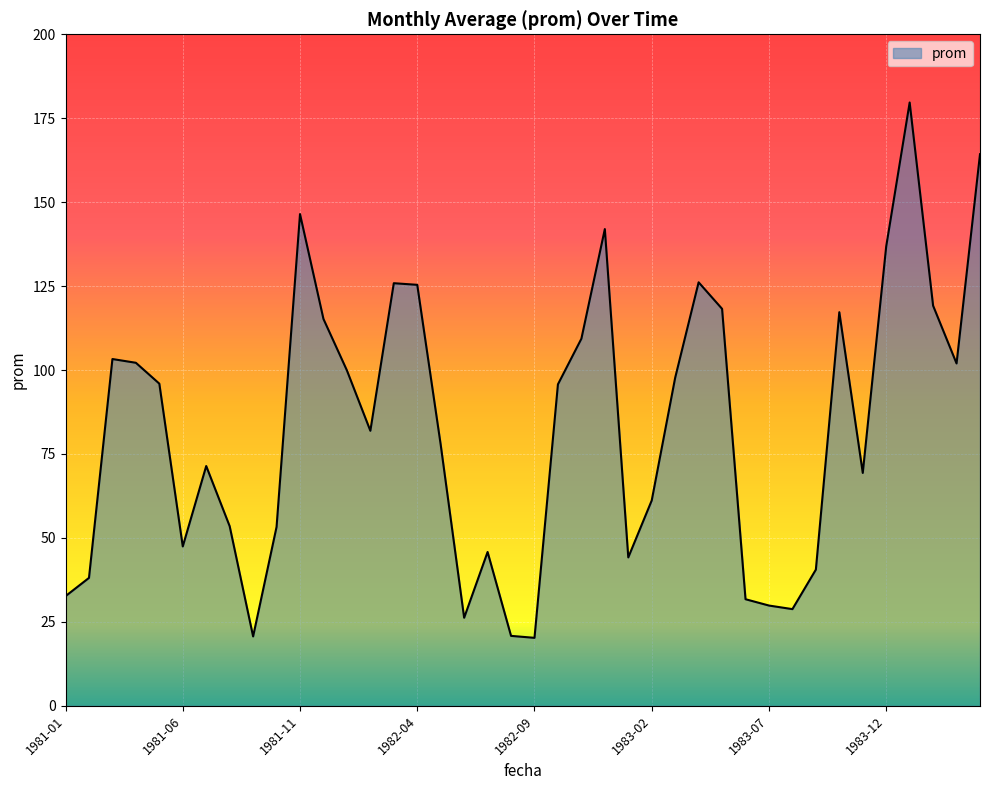

How many categories are shown in the chart?

40